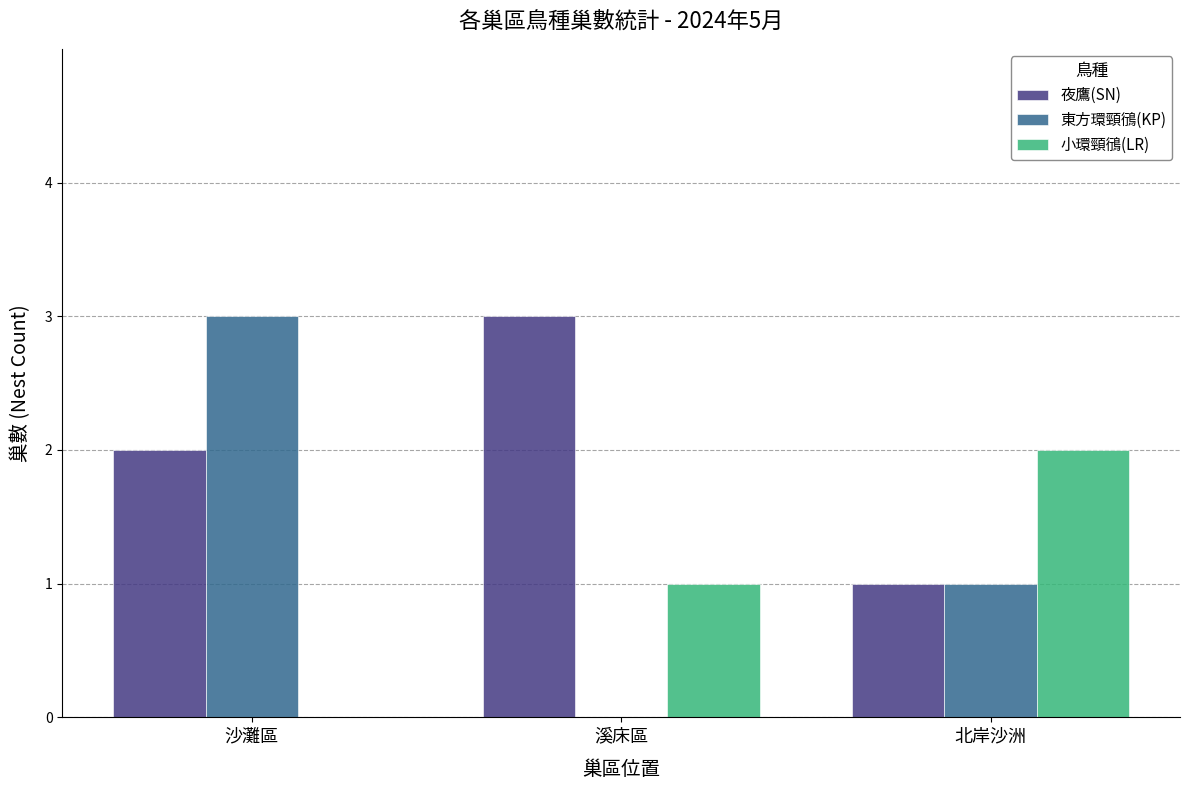

What is the total value across all series at 北岸沙洲?

4